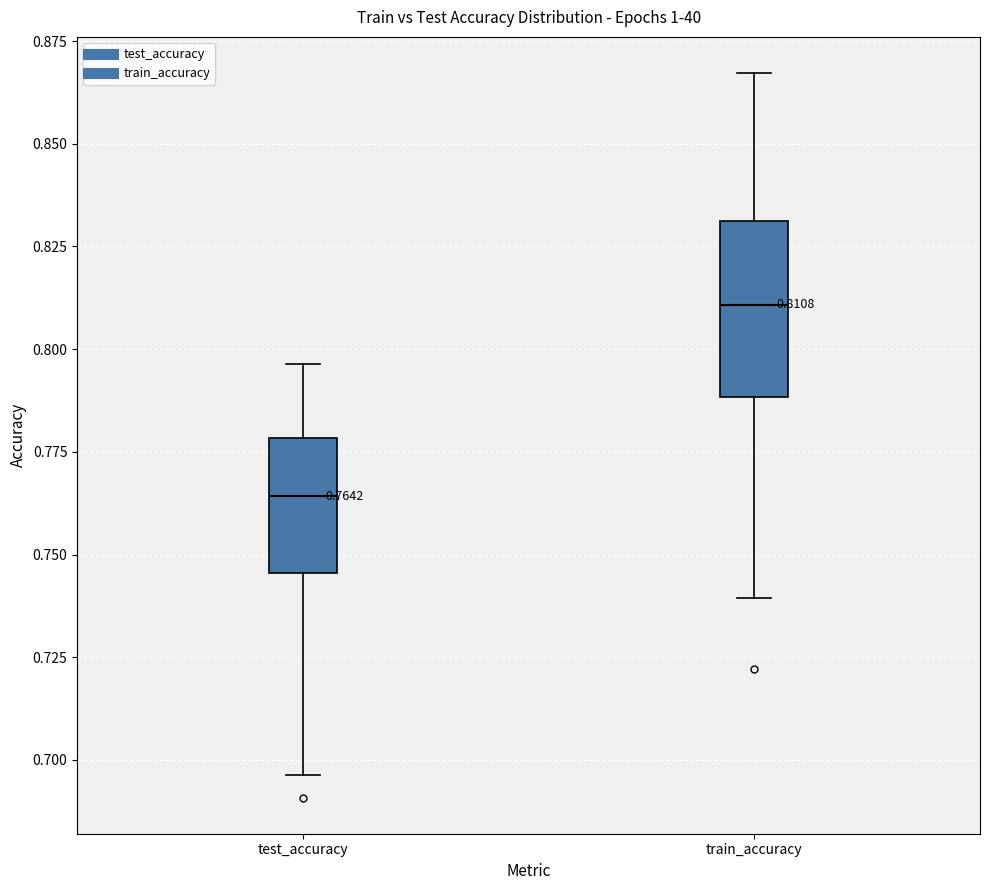

Comparing the boxes themselves (not the whiskers), which one is the tallest?

train_accuracy